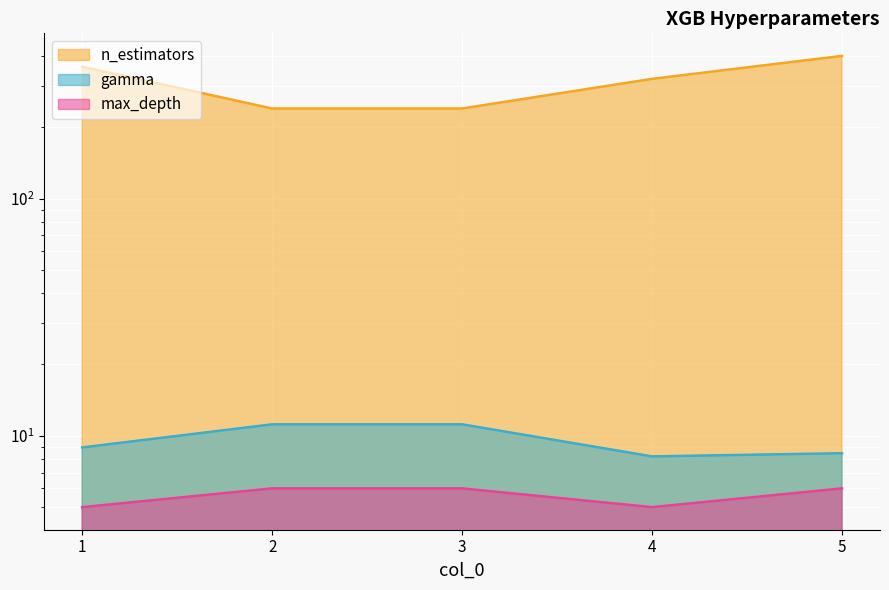

Reading left to right, extract all data points from this chart.

n_estimators: 1=360.0	2=240.0	3=240.0	4=320.0	5=400.0
gamma: 1=8.9	2=11.2	3=11.2	4=8.2	5=8.4
max_depth: 1=5.0	2=6.0	3=6.0	4=5.0	5=6.0